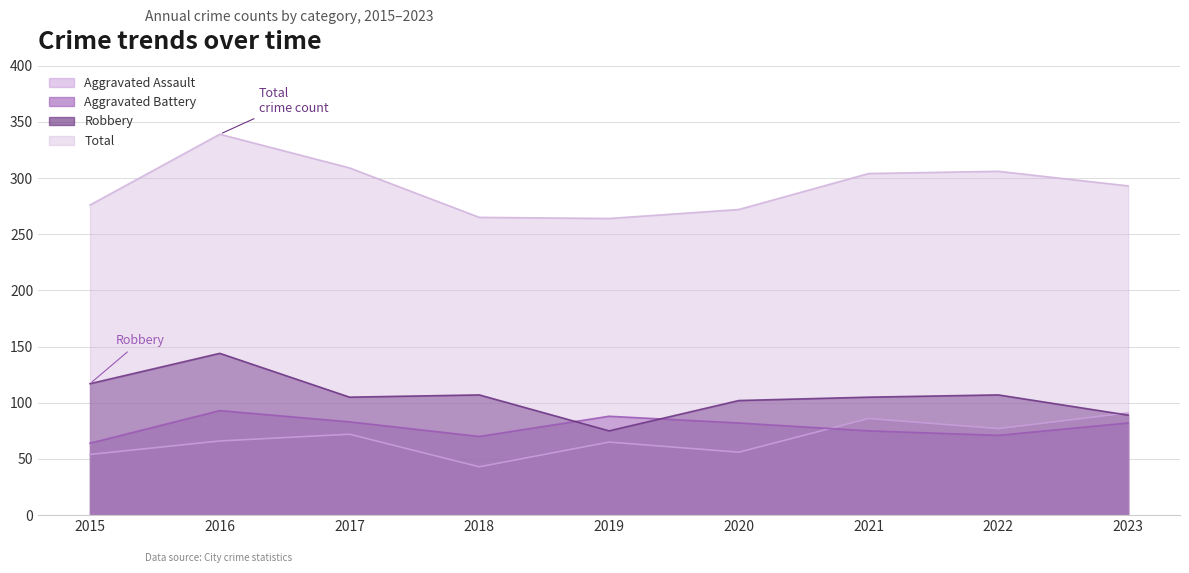

How many data points in Aggravated Battery are above 82?

3